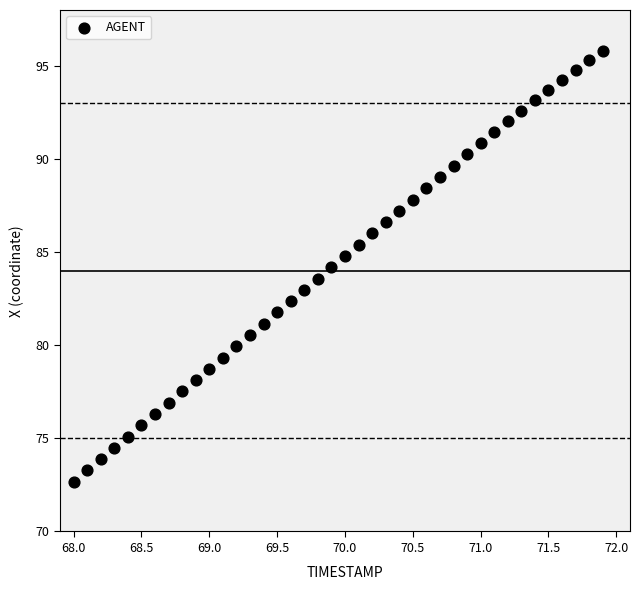

What is the range of Y values (max minus min)?

23.1